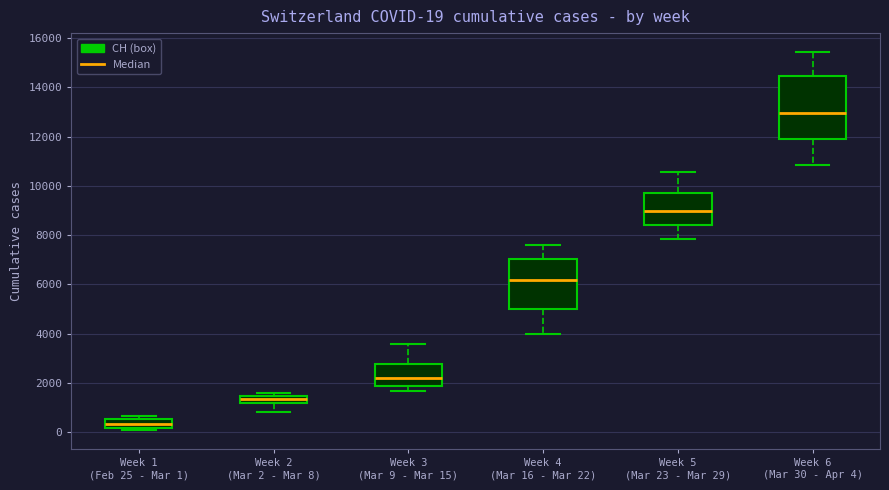

Which box has the lowest median line?

Week 1 (Feb 25 - Mar 1)